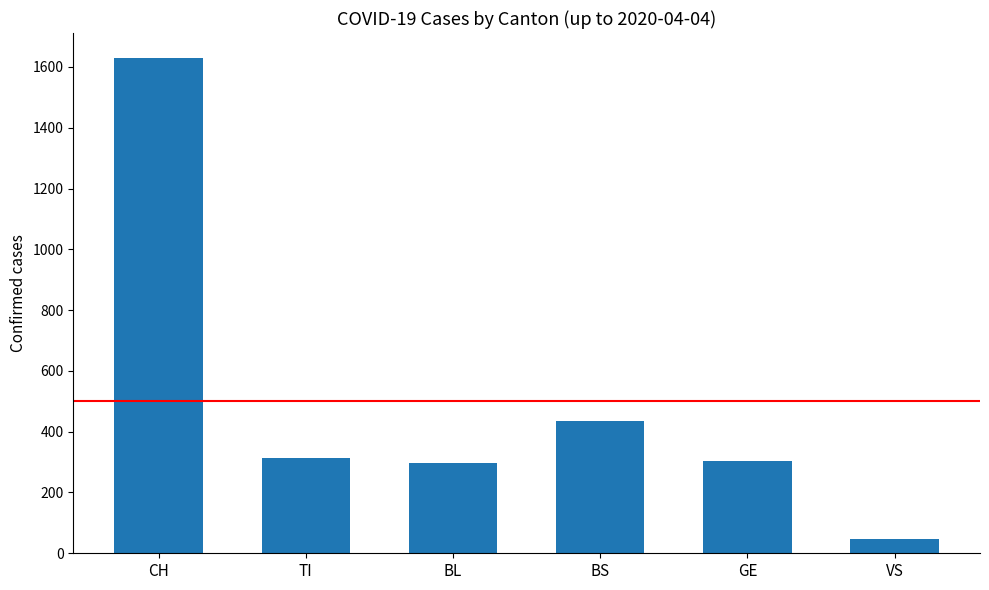

What position from the left is BS?

4